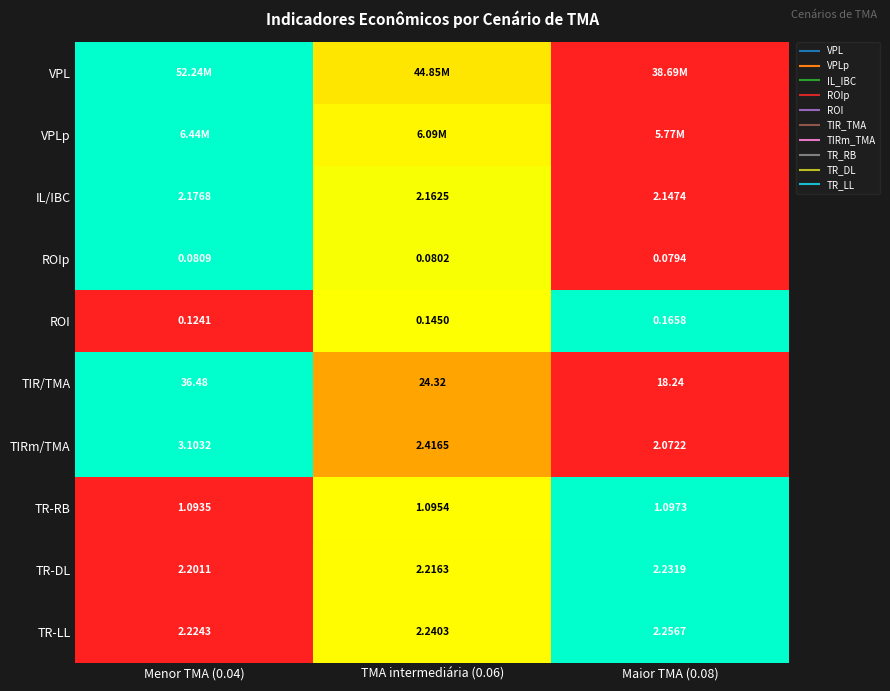

How many distinct data groups are displayed?

10